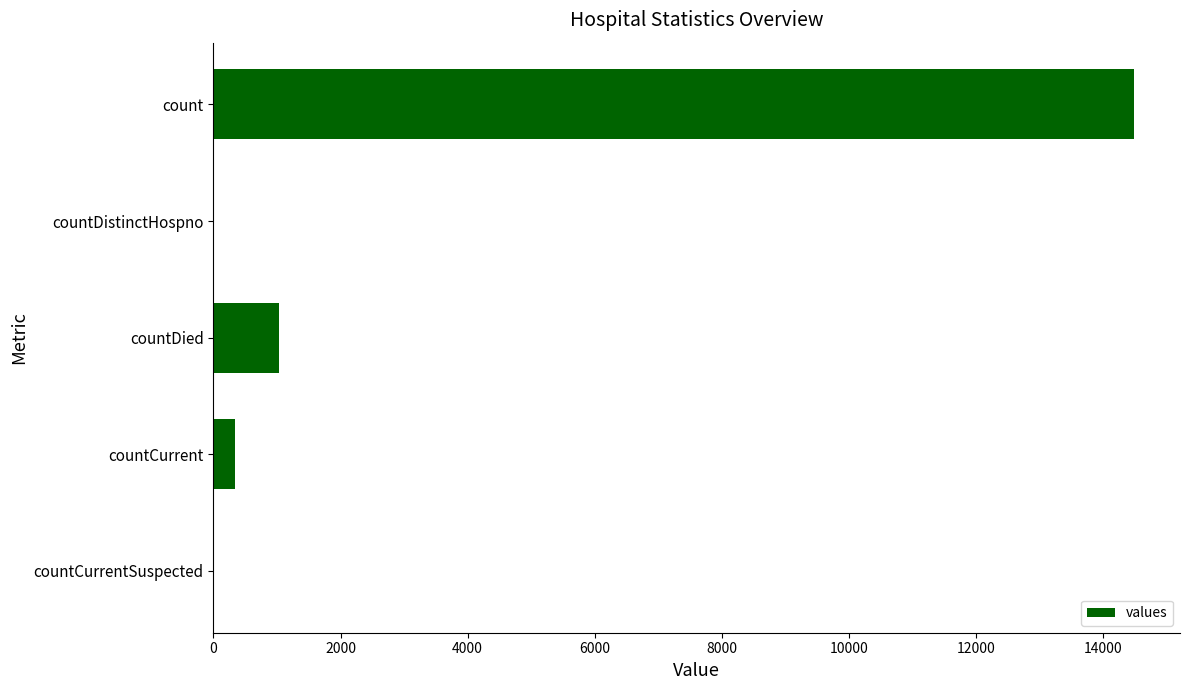

Reading bottom to top, what are all the values shown in this chart?

countCurrentSuspected=0	countCurrent=346	countDied=1033	countDistinctHospno=0	count=14486